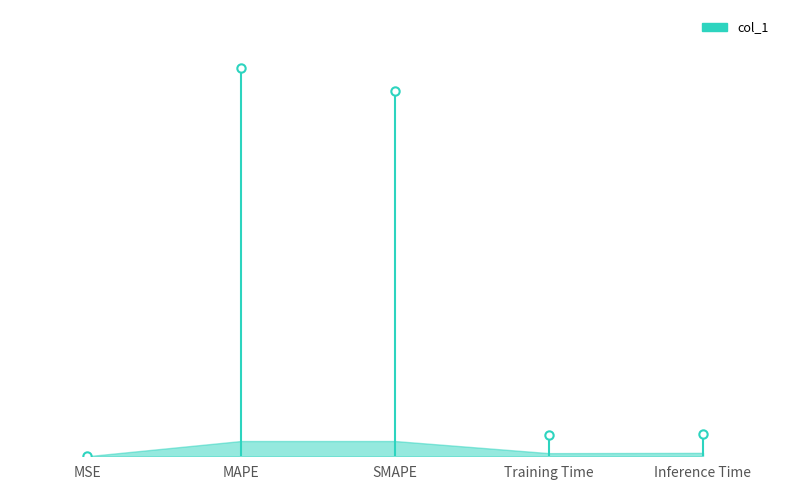

Rank the categories by value from lowest to highest.

MSE, Training Time, Inference Time, SMAPE, MAPE